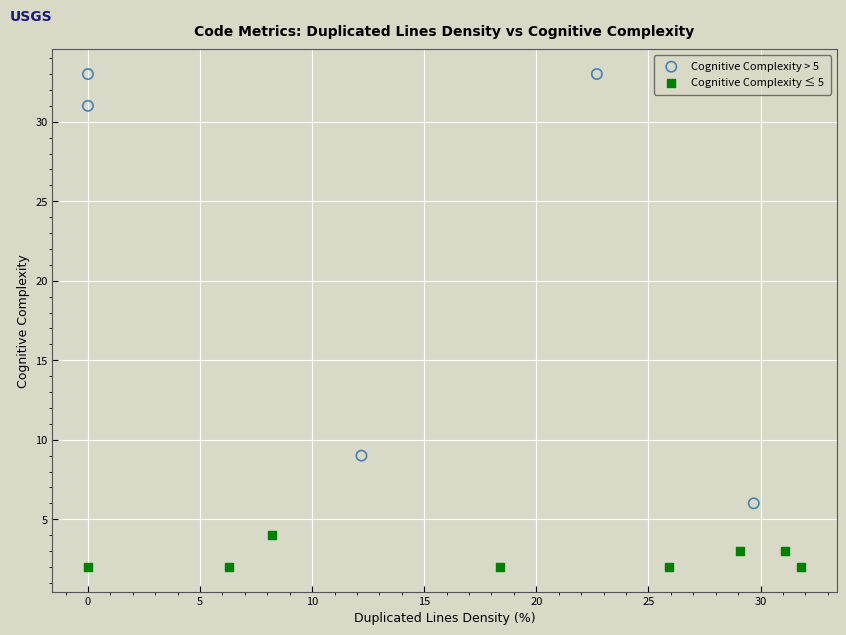

Which series has the widest spread of Y values?

Cognitive Complexity > 5